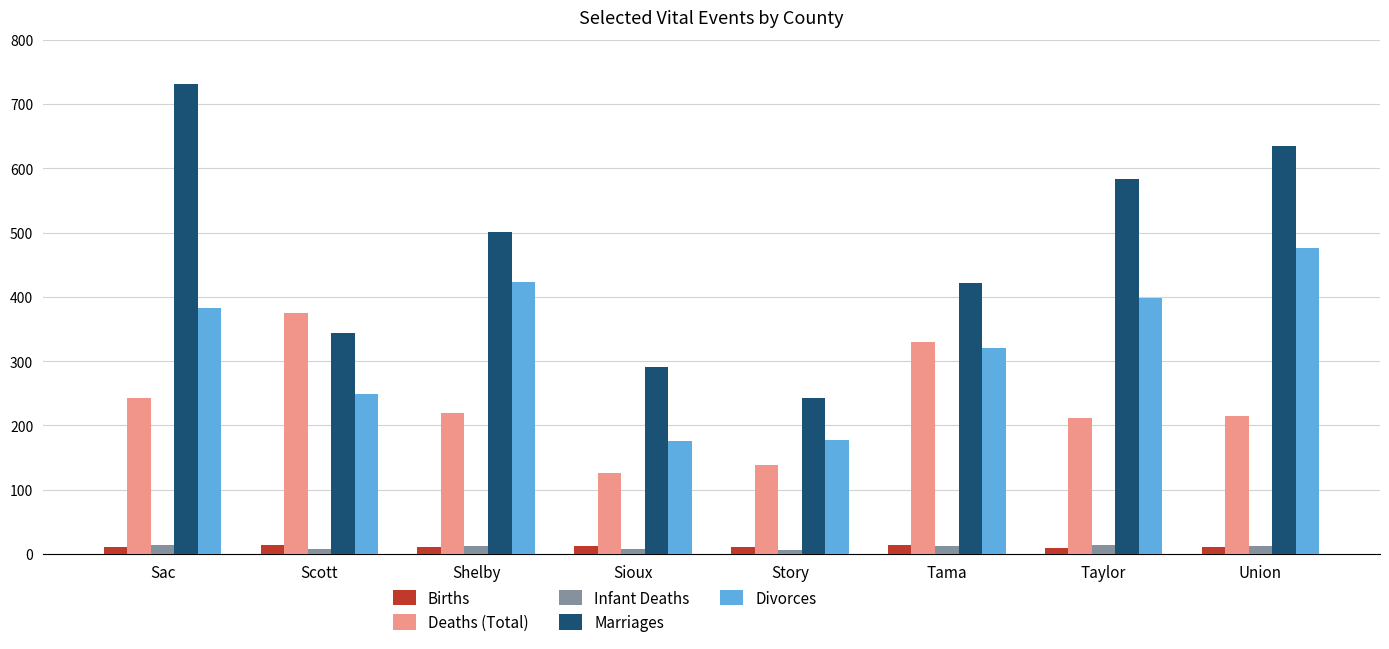

What is the total value across all series at Sac?

1381.6